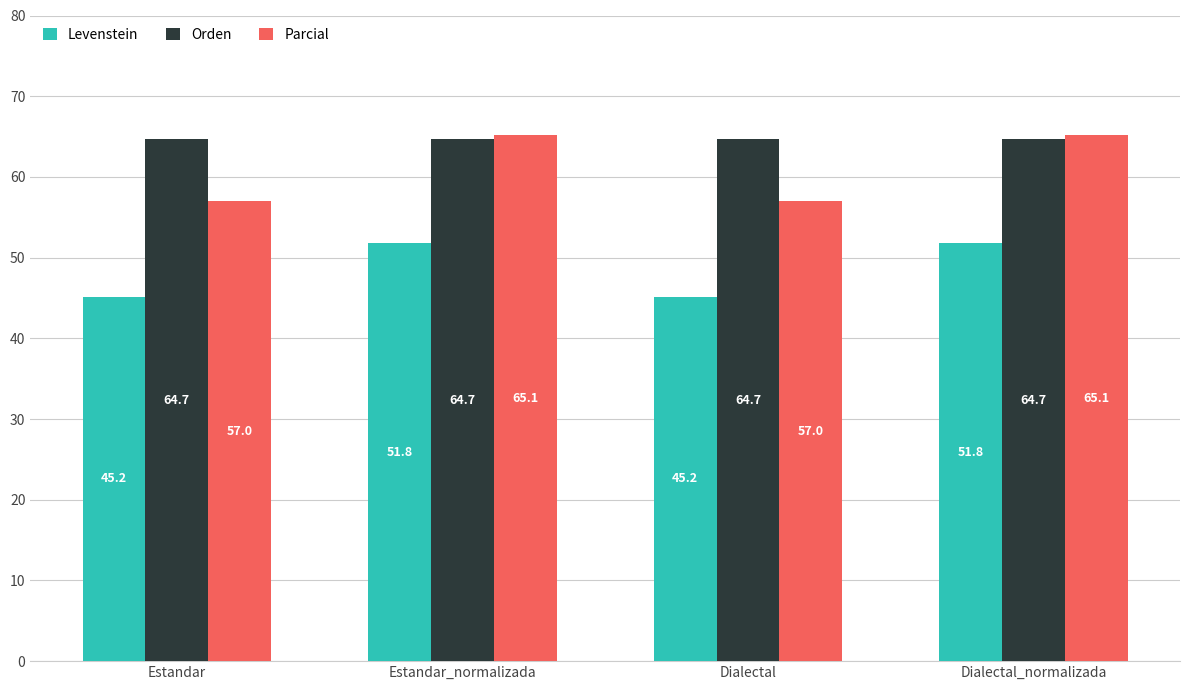

What is the total value across all series at Estandar_normalizada?

181.6